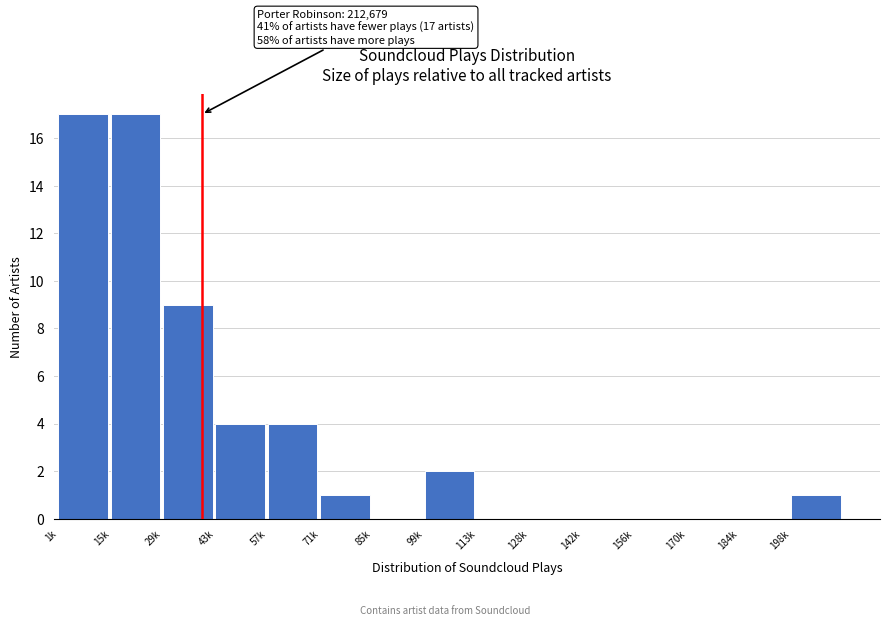

Reading left to right, transcribe all the data shown in this chart.

1k=17	15k=17	29k=9	43k=4	57k=4	71k=1	85k=0	99k=2	113k=0	128k=0	142k=0	156k=0	170k=0	184k=0	198k=1